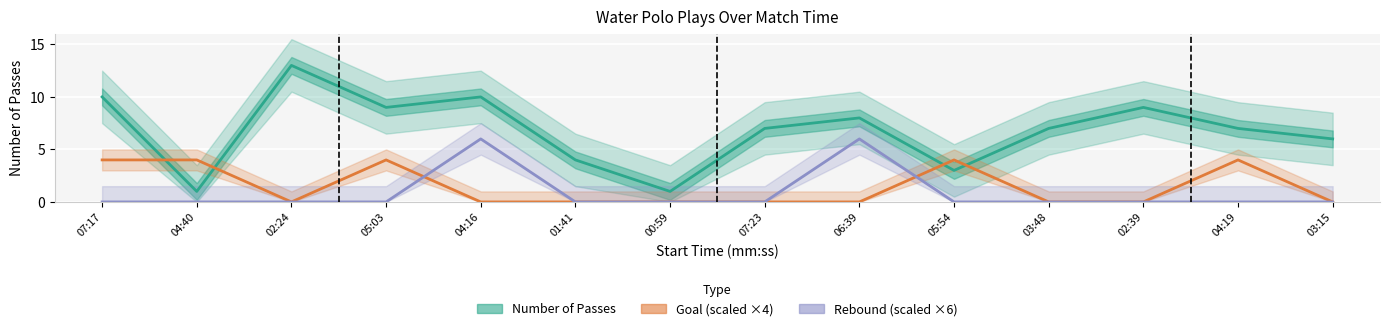

Rank the series by their maximum value, from lowest to highest.

Goal, Rebound, Number of Passes